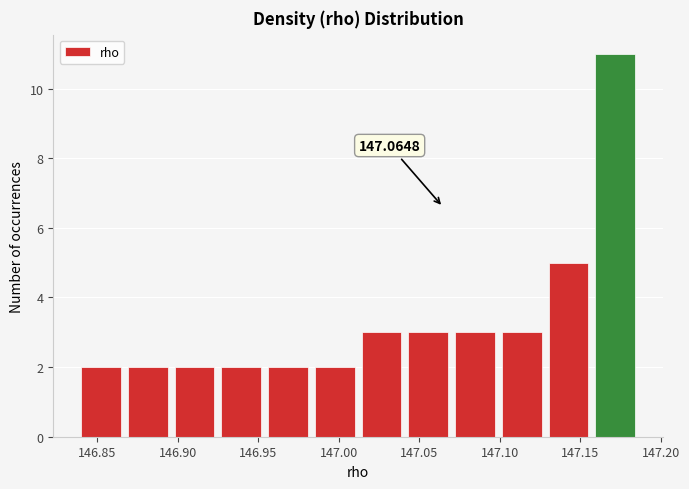

Which range on the x-axis has the tallest bar?

147.155 to 147.185